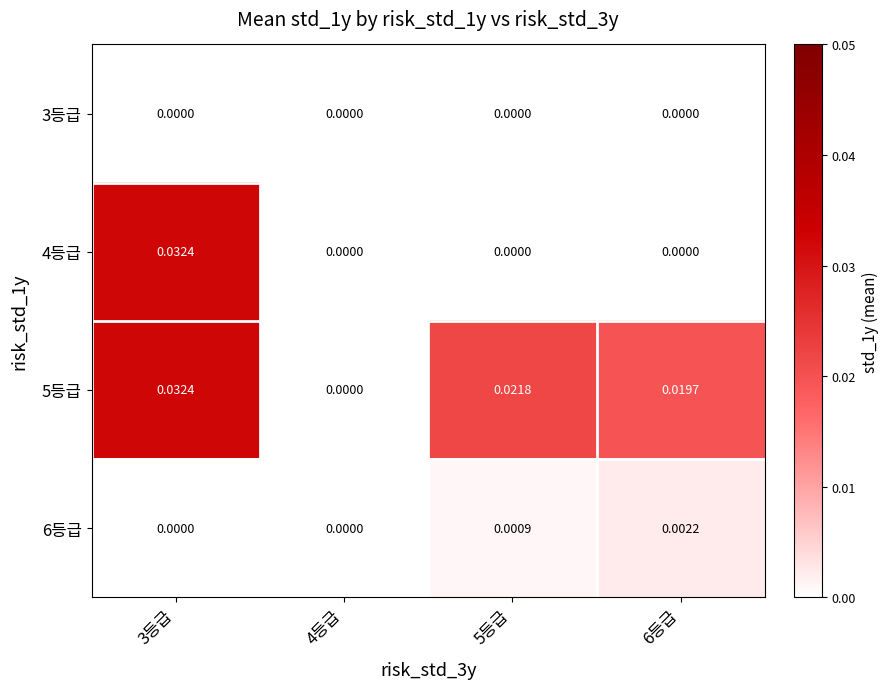

At 3등급, list the series in order from largest to smallest.

4등급, 5등급, 3등급, 6등급